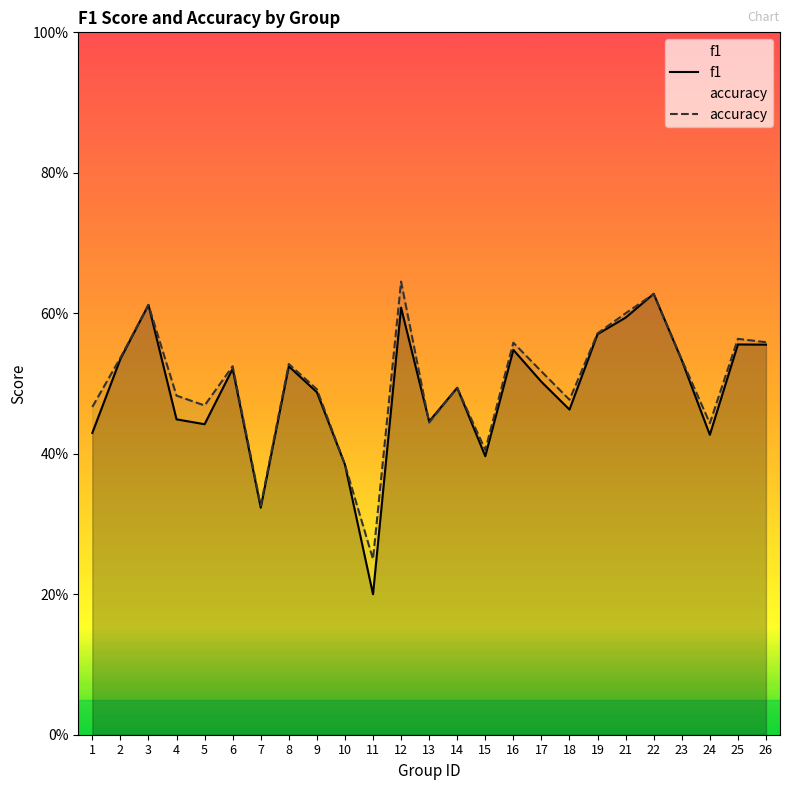

List the labels in order of accuracy value, smallest first.

11, 7, 10, 15, 24, 13, 1, 5, 18, 4, 9, 14, 17, 6, 8, 23, 2, 16, 26, 25, 19, 21, 3, 22, 12